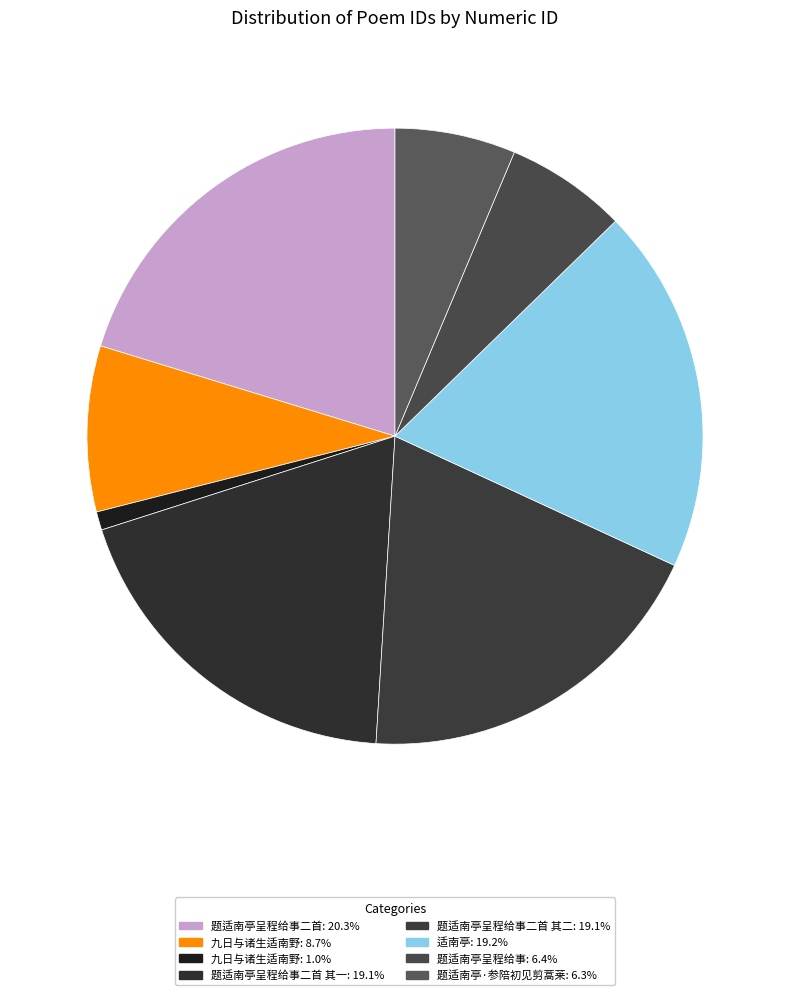

Count the number of slices in the pie.

8